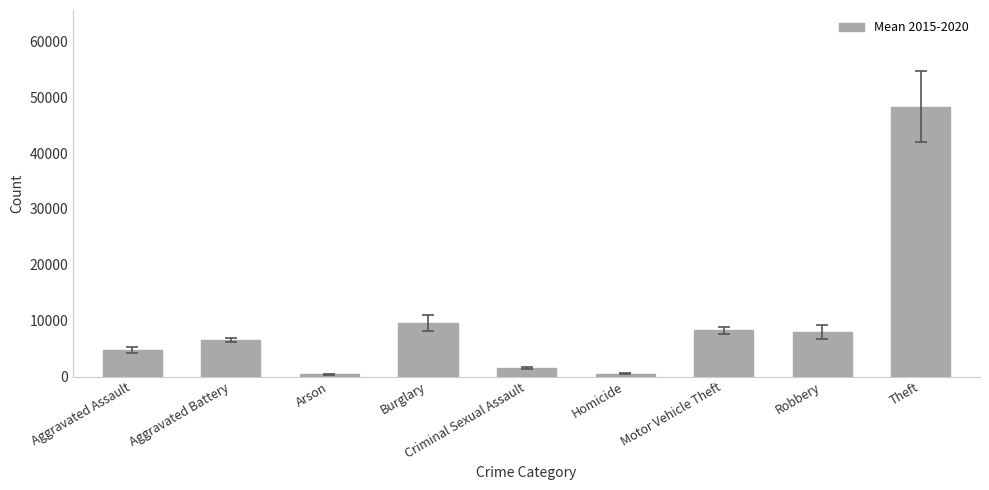

Are the bars grouped side by side (vs. stacked)?

No